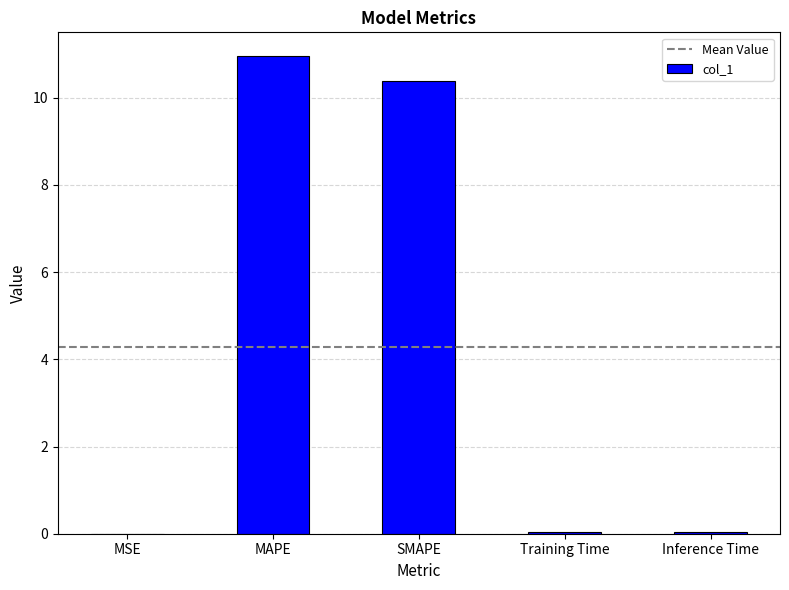

What is the greatest value displayed?

11.0